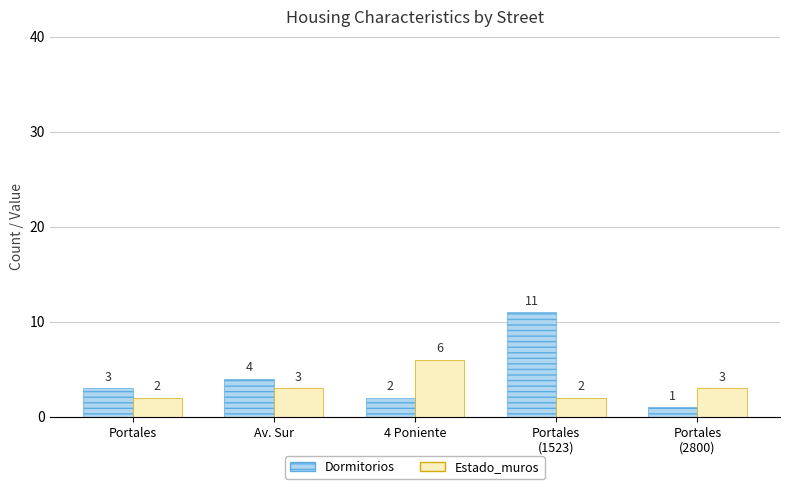

What are all the series names shown in the legend?

Dormitorios, Estado_muros